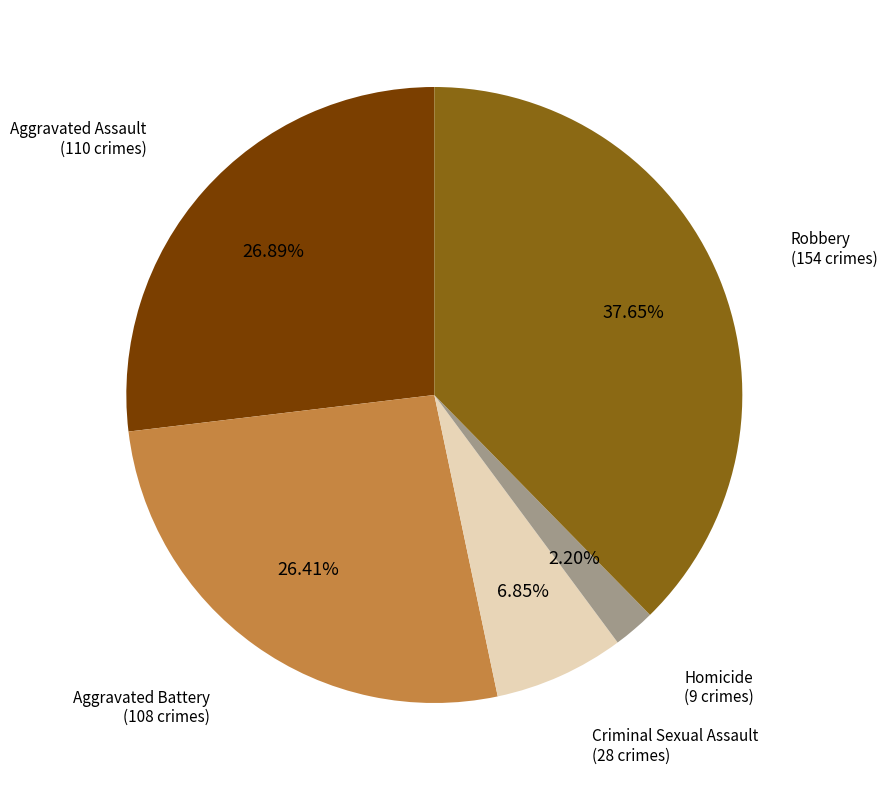

Is there a majority slice in this chart?

No